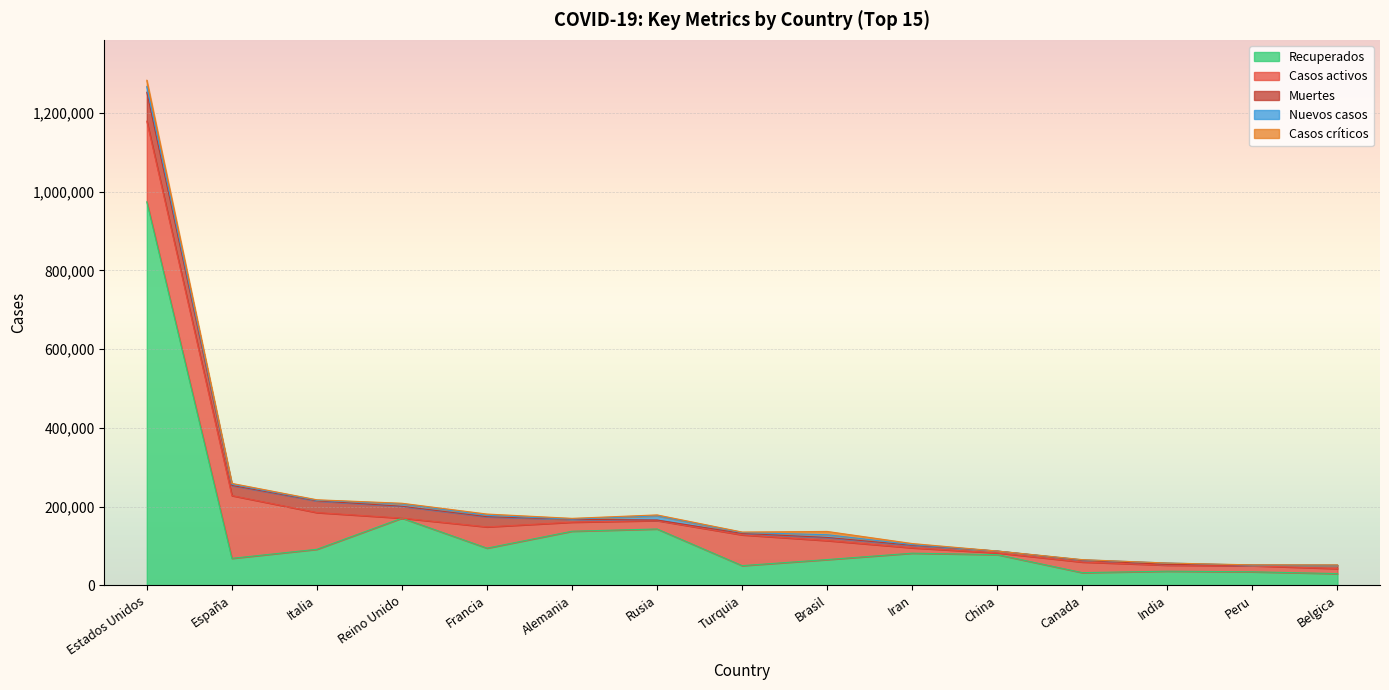

What are all the series names shown in the legend?

Recuperados, Casos activos, Muertes, Nuevos casos, Casos críticos